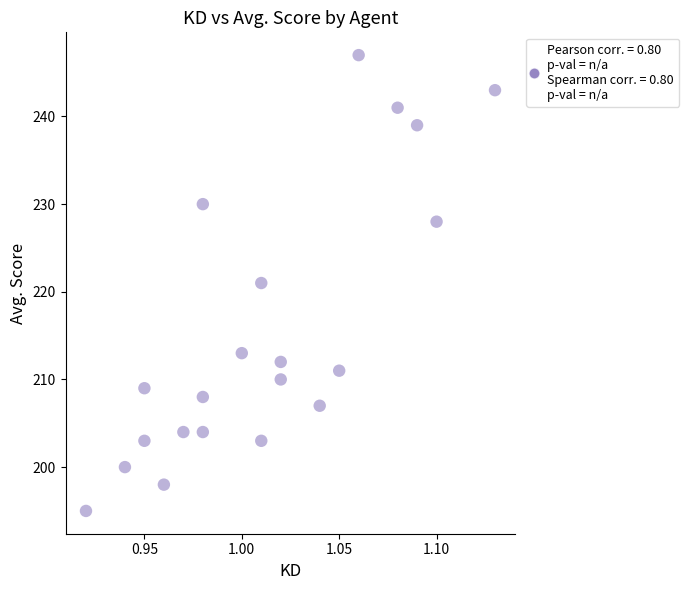

How many points are shown in the scatter plot?

21